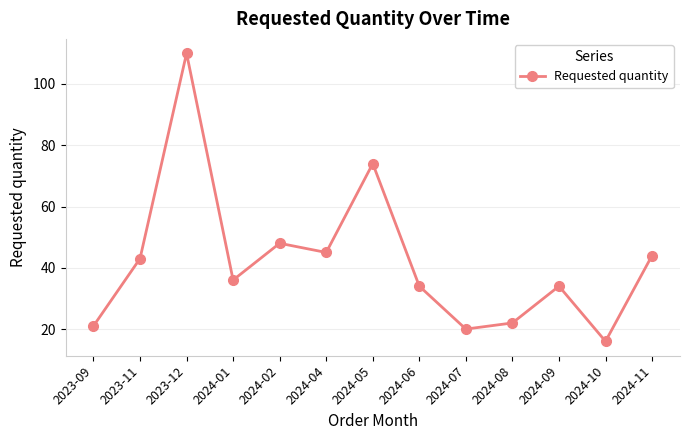

Count the number of categories in the chart.

13